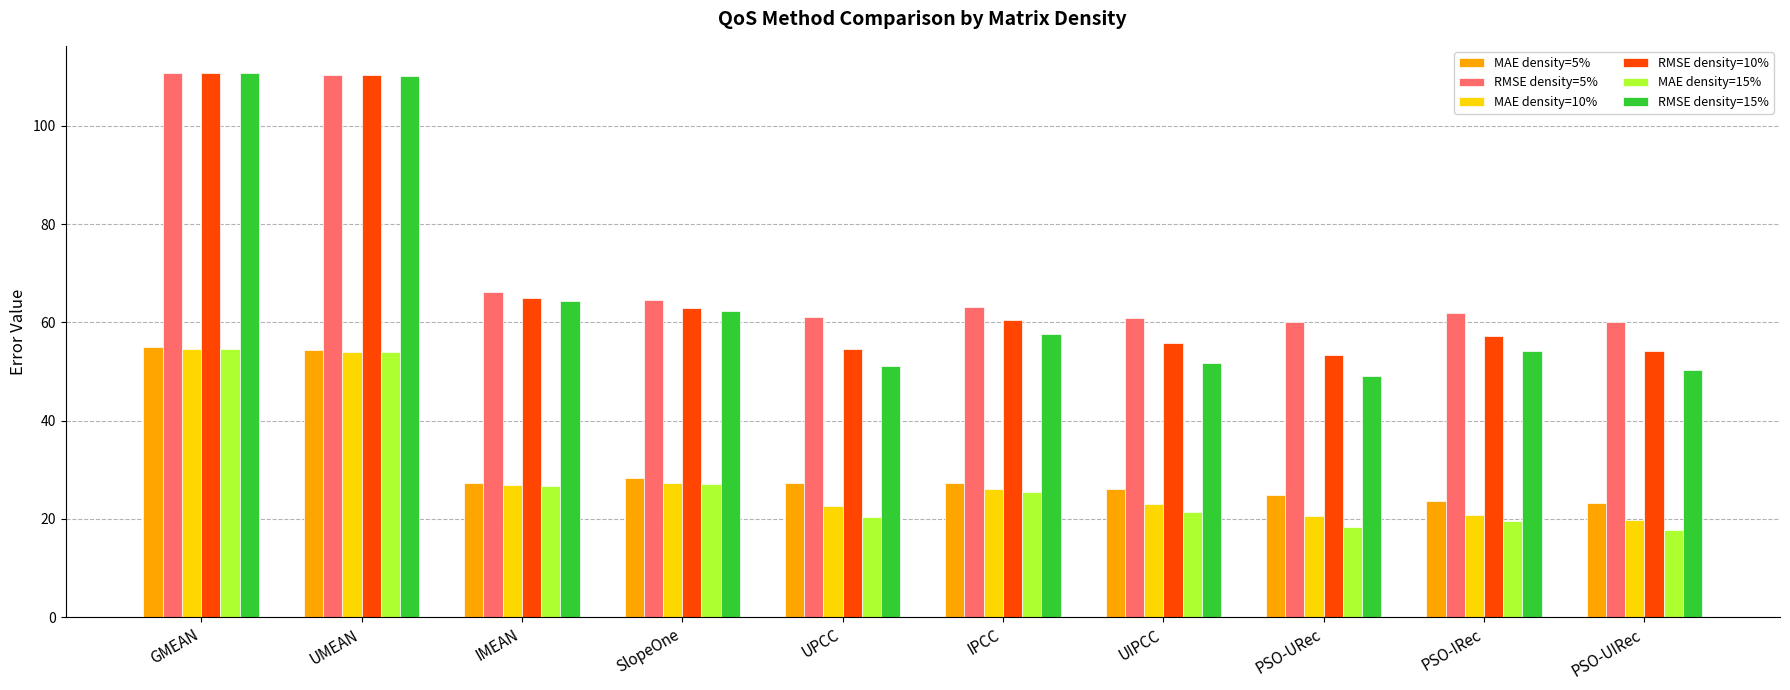

Are the bars horizontal?

No